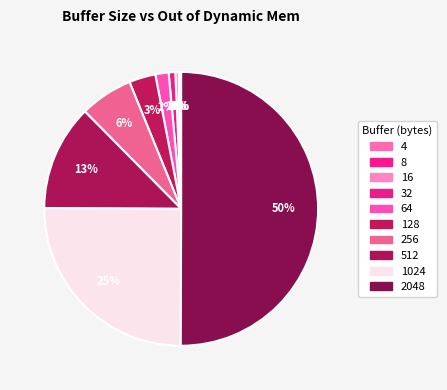

True or false: 128 accounts for 18% of the total.

False